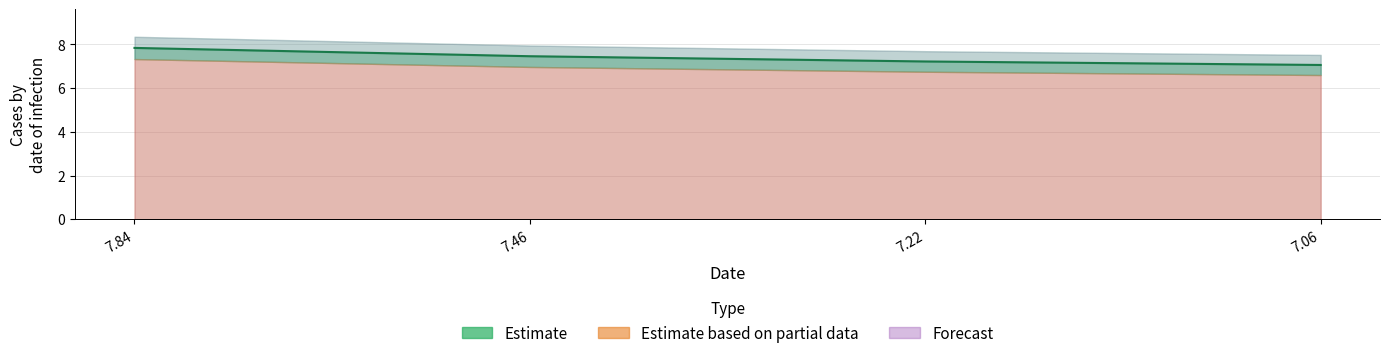

Between 7.46 and 7.06, which is larger?

7.46